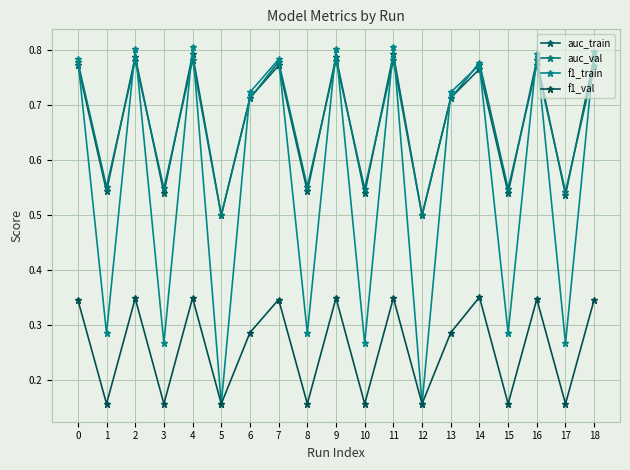

What is the difference between the maximum and minimum values in the auc_train series?

0.3